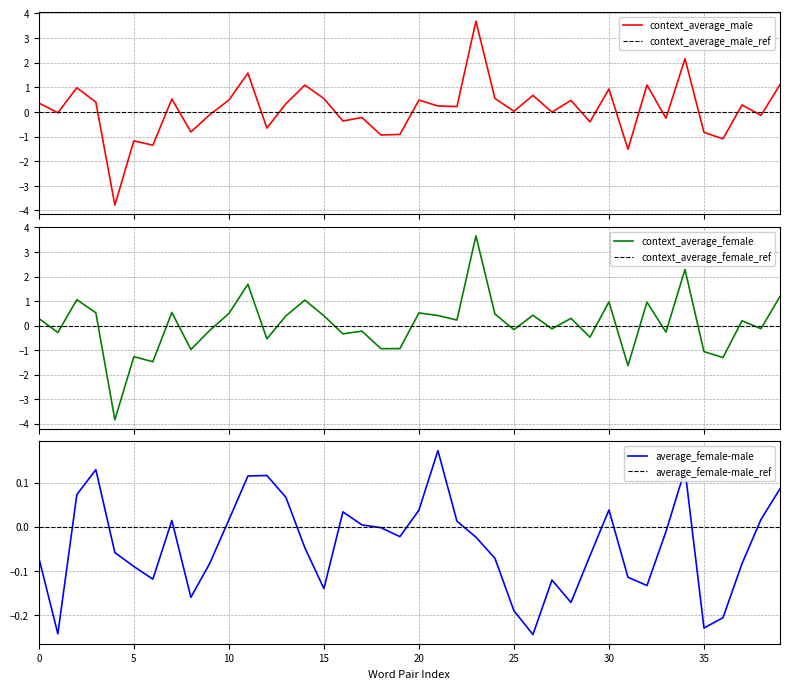

Reading left to right, what are all the values shown in this chart?

context_average_male: 0.4	-0.0	1.0	0.4	-3.8	-1.2	-1.4	0.5	-0.8	-0.1	0.5	1.6	-0.7	0.3	1.1	0.5	-0.4	-0.2	-0.9	-0.9	0.5	0.2	0.2	3.7	0.5	0.0	0.7	-0.0	0.5	-0.4	0.9	-1.5	1.1	-0.3	2.2	-0.8	-1.1	0.3	-0.1	1.1
context_average_female: 0.3	-0.3	1.1	0.5	-3.8	-1.3	-1.5	0.5	-1.0	-0.2	0.5	1.7	-0.5	0.4	1.0	0.4	-0.3	-0.2	-0.9	-0.9	0.5	0.4	0.2	3.7	0.5	-0.2	0.4	-0.1	0.3	-0.5	1.0	-1.6	1.0	-0.3	2.3	-1.1	-1.3	0.2	-0.1	1.2
average_female-male: -0.1	-0.2	0.1	0.1	-0.1	-0.1	-0.1	0.0	-0.2	-0.1	0.0	0.1	0.1	0.1	-0.0	-0.1	0.0	0.0	-0.0	-0.0	0.0	0.2	0.0	-0.0	-0.1	-0.2	-0.2	-0.1	-0.2	-0.1	0.0	-0.1	-0.1	-0.0	0.1	-0.2	-0.2	-0.1	0.0	0.1